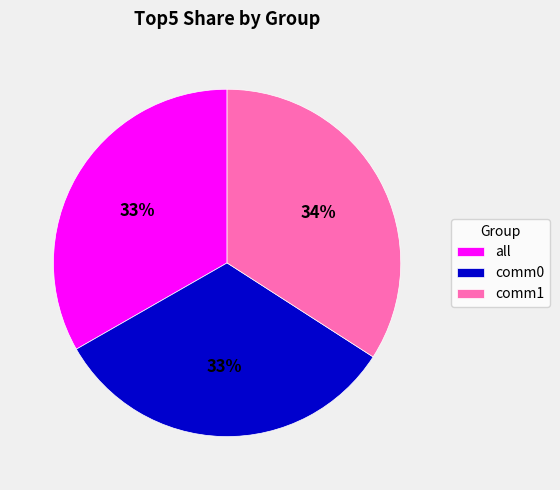

To the nearest percent, what portion does all represent?

33%